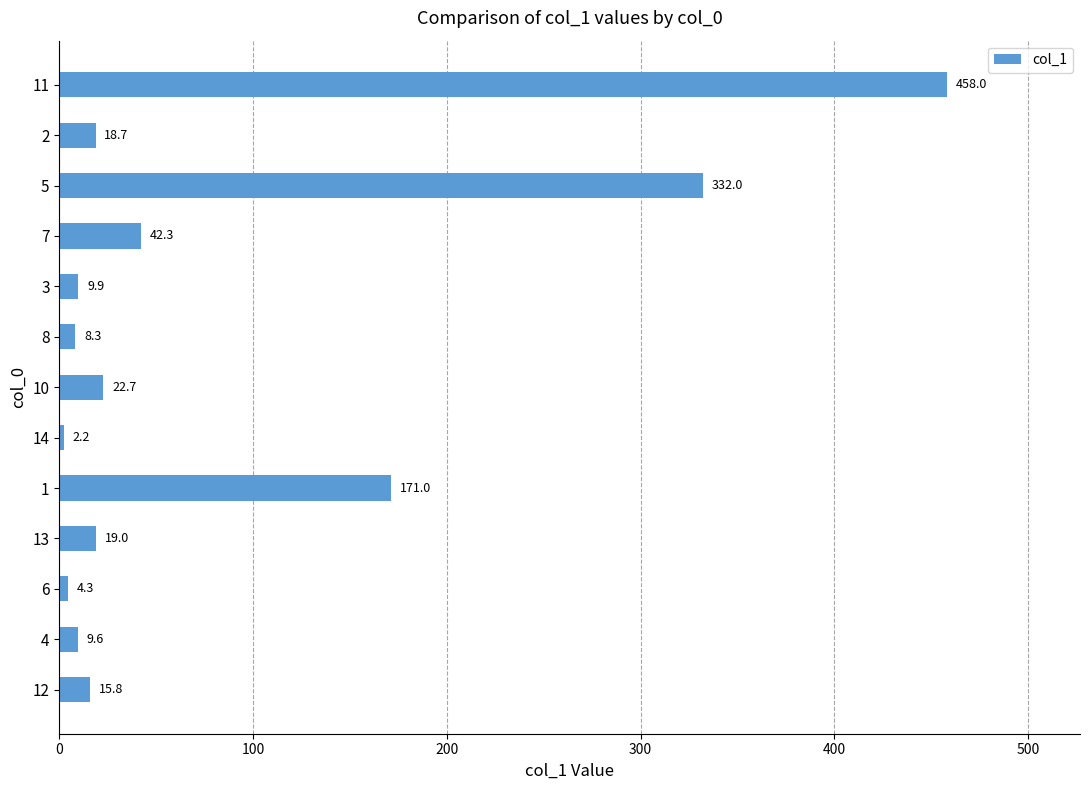

How many categories are shown in the chart?

13